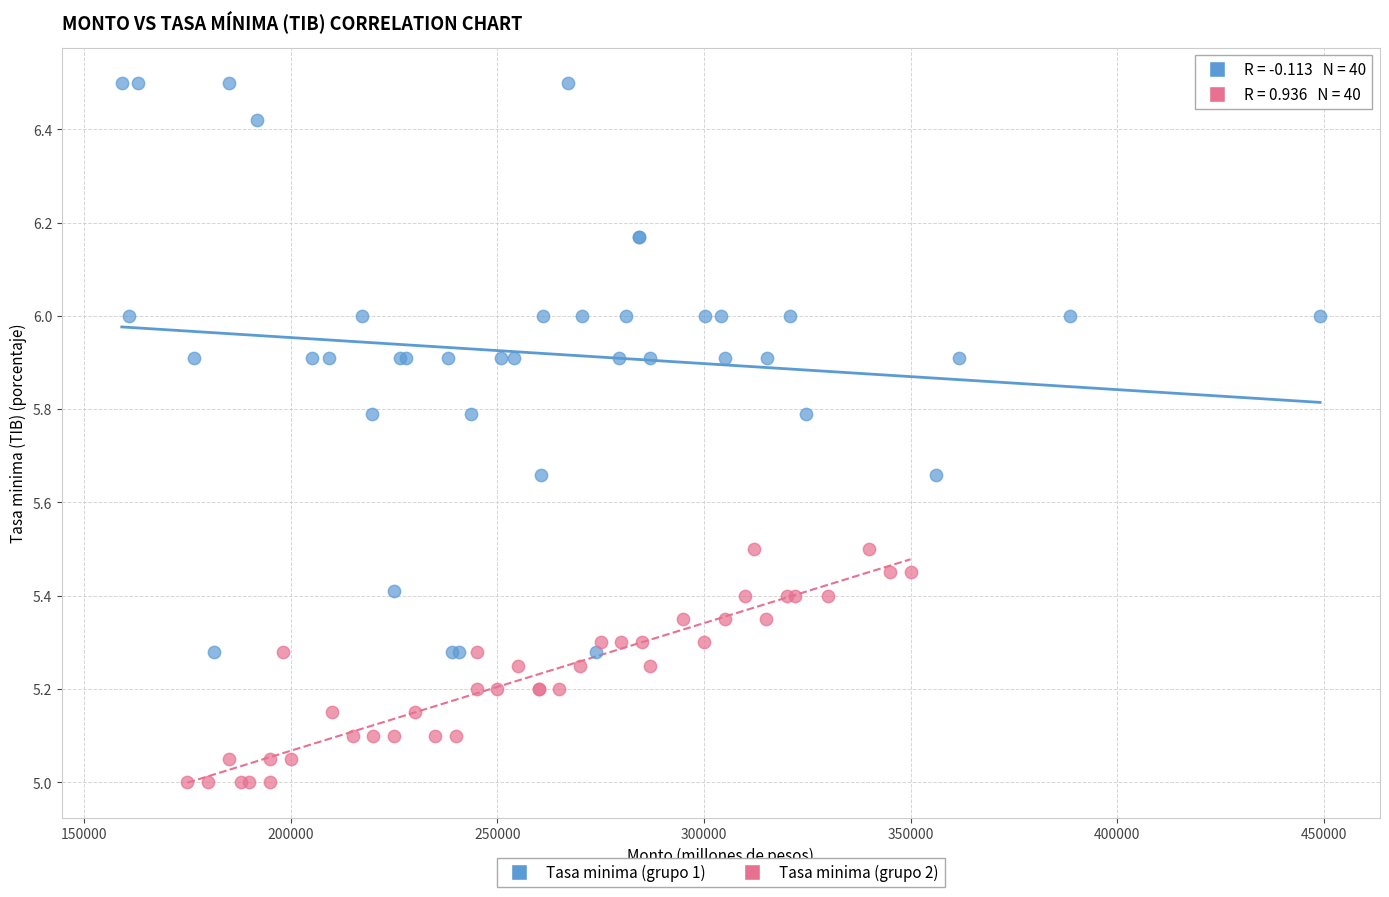

Which series contains the highest Y value?

Tasa minima (grupo 1)